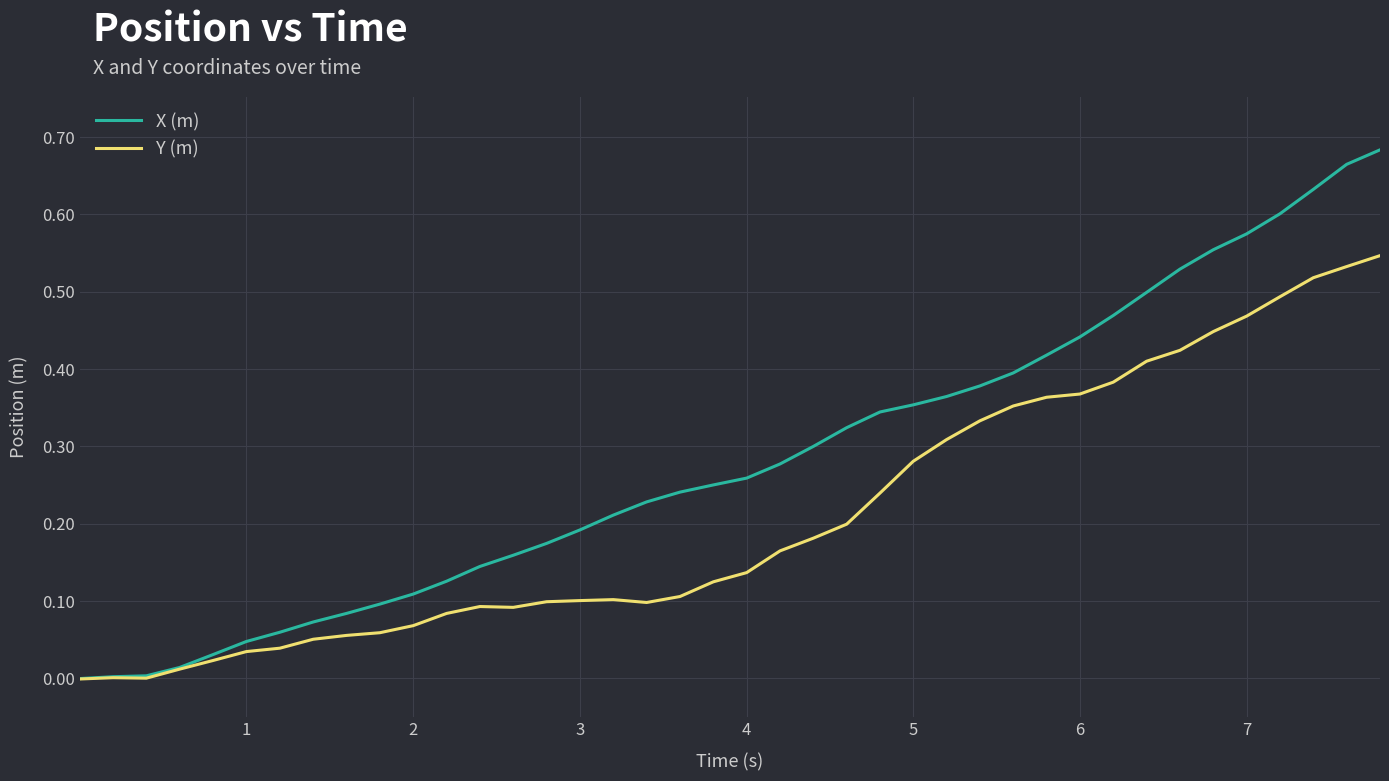

How many distinct data groups are displayed?

2